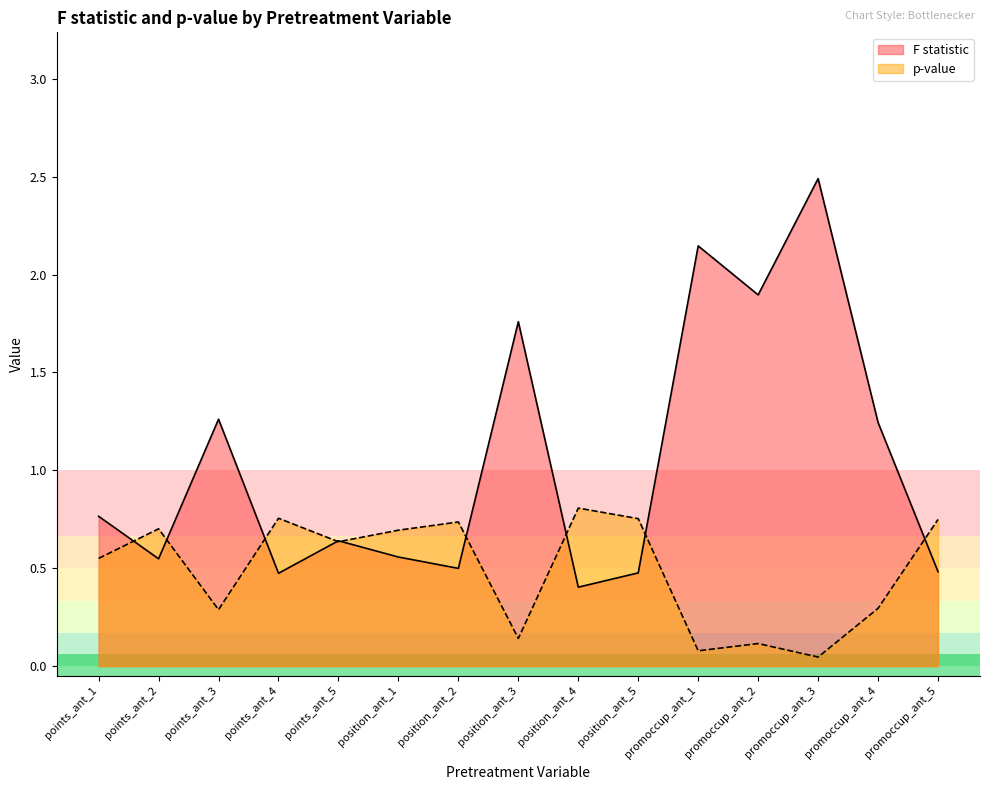

What is the maximum value for F statistic?

2.5